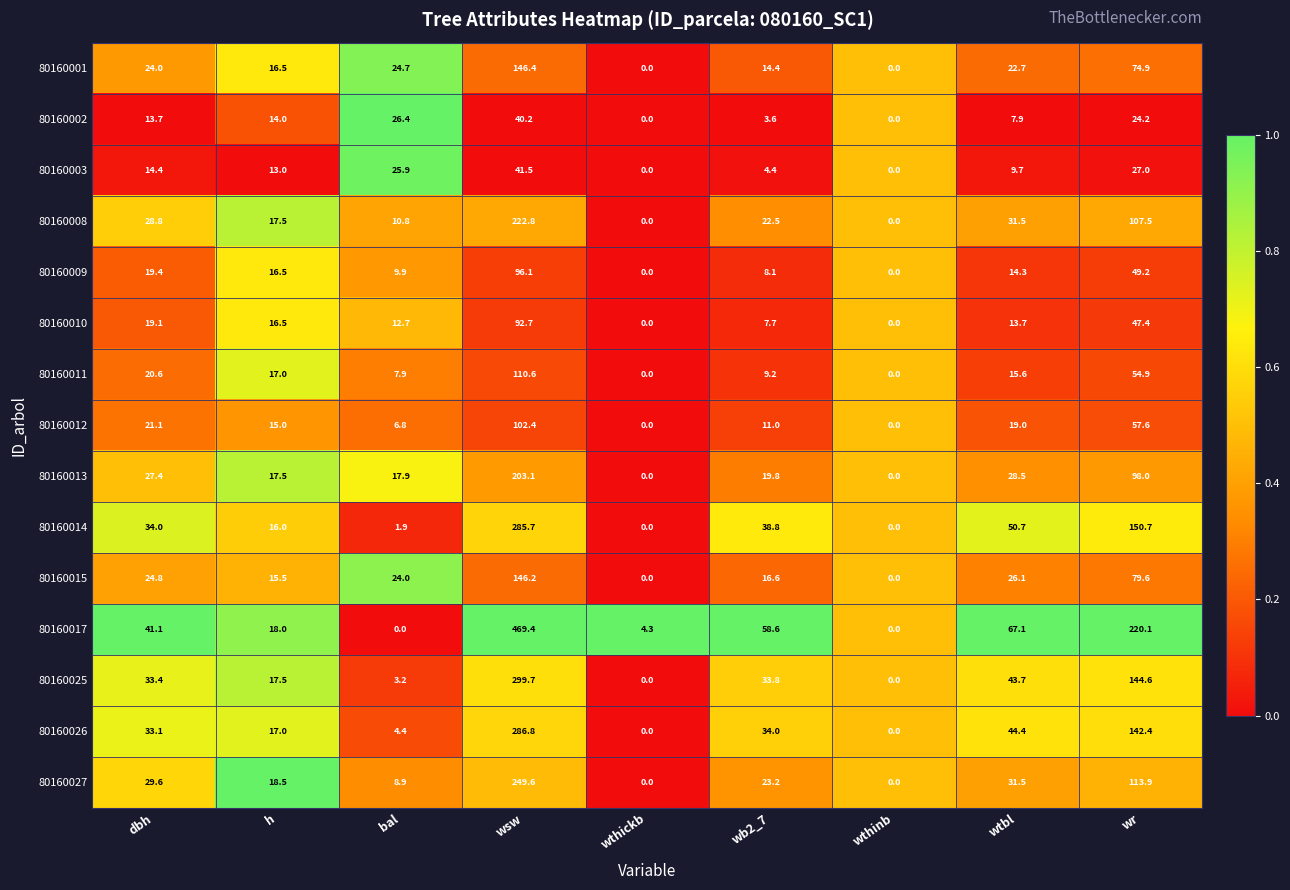

Count the number of data series in this chart.

15